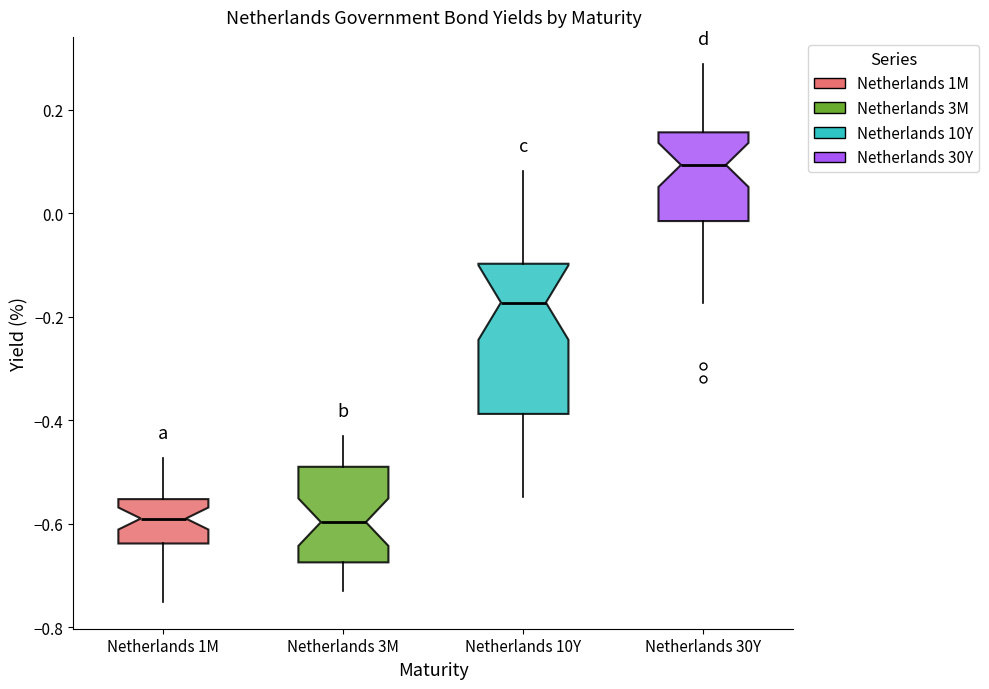

Reading left to right, read every box against the y-axis: the position of its median line, the range the box covers, and the ends of its whiskers. The values are not printed on the chart, so give them approximately, as read against the axis.

Netherlands 1M: median -0.58, box -0.64 to -0.56, whiskers -0.76 to -0.48
Netherlands 3M: median -0.60, box -0.68 to -0.48, whiskers -0.74 to -0.42
Netherlands 10Y: median -0.18, box -0.38 to -0.10, whiskers -0.54 to 0.08
Netherlands 30Y: median 0.10, box -0.02 to 0.16, whiskers -0.18 to 0.28